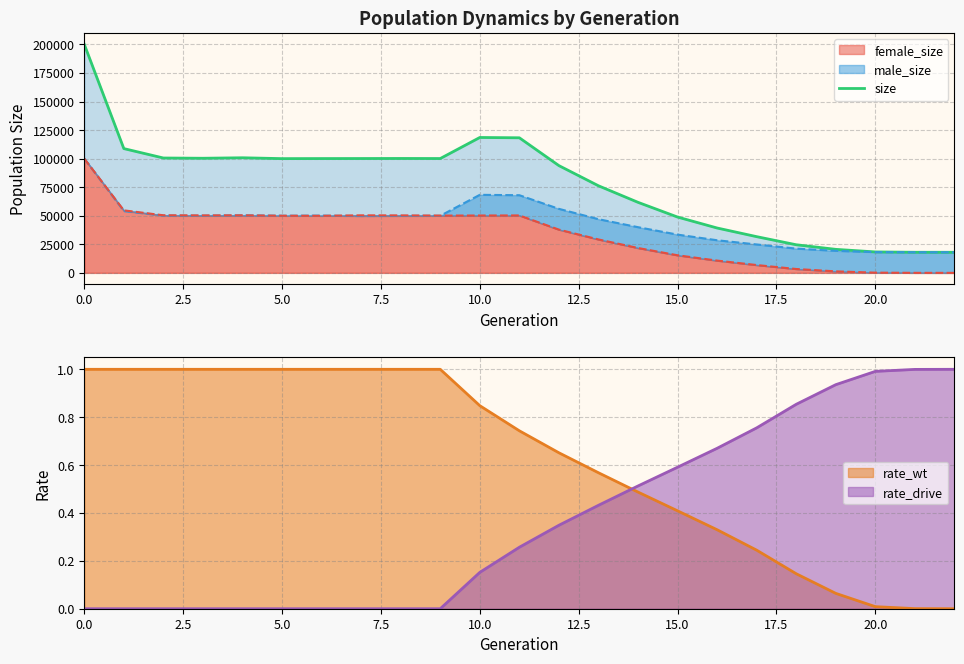

What is the highest value of the female_size series?

100024